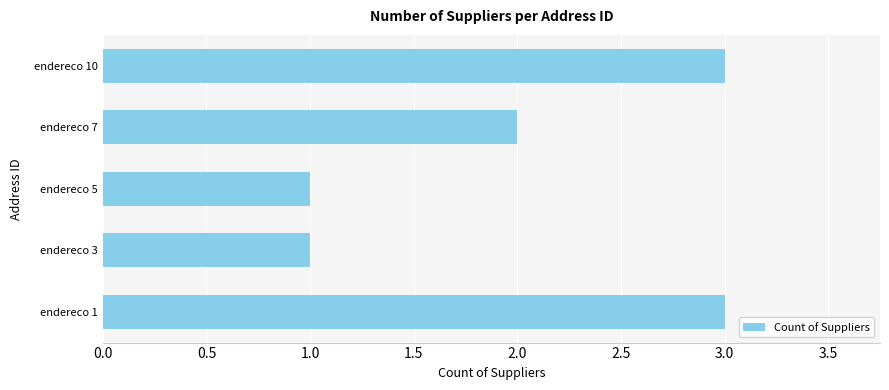

Count the number of data series in this chart.

1